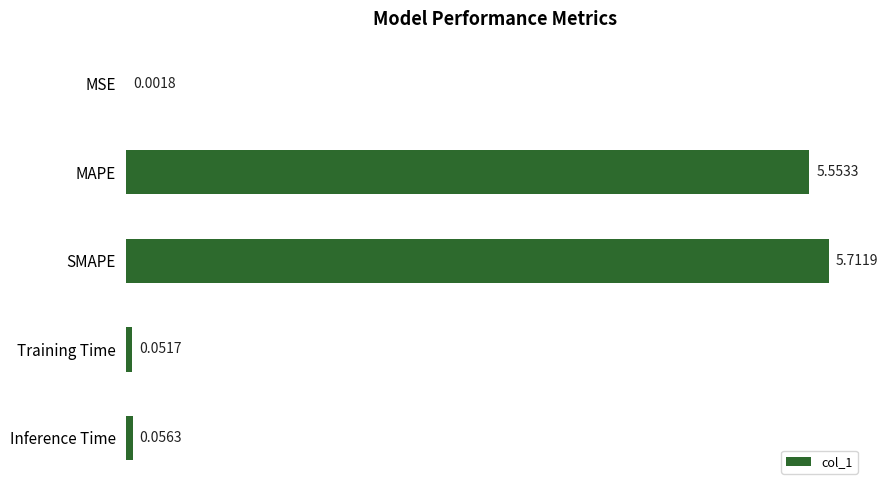

What is the sum of all values?

11.4